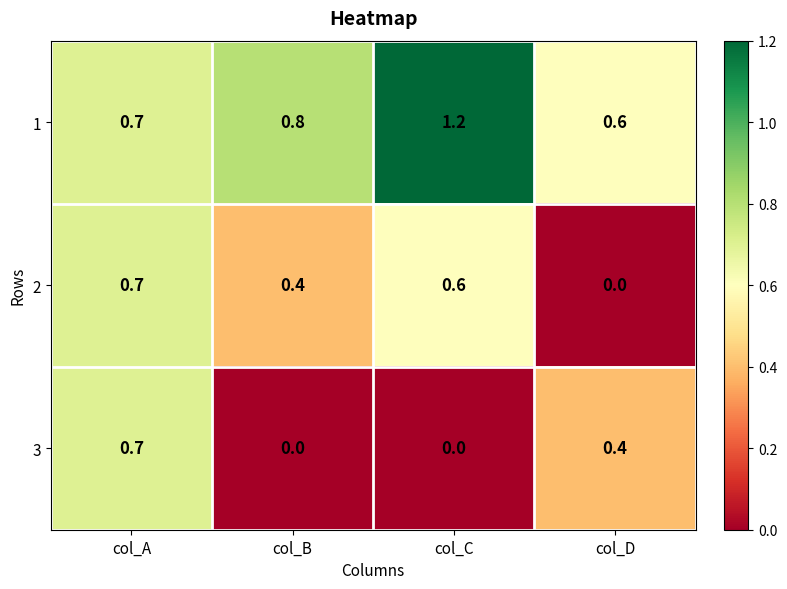

How many categories are shown in the chart?

4